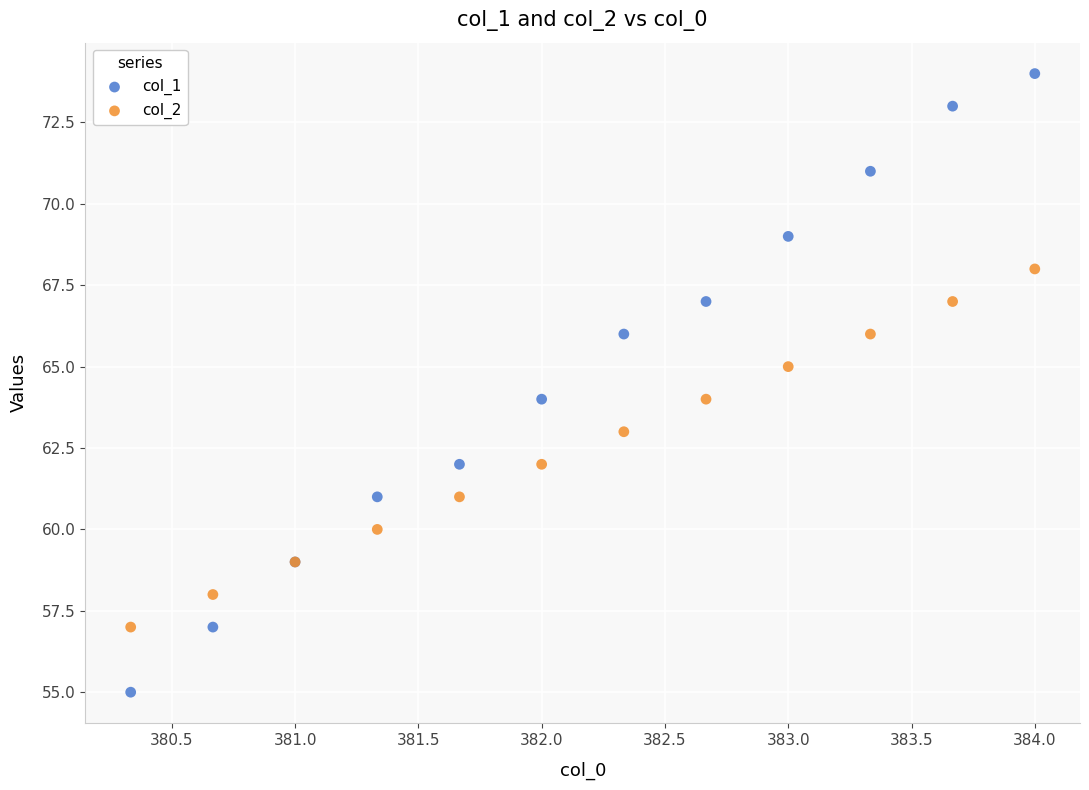

Which series reaches the maximum Y coordinate?

col_1